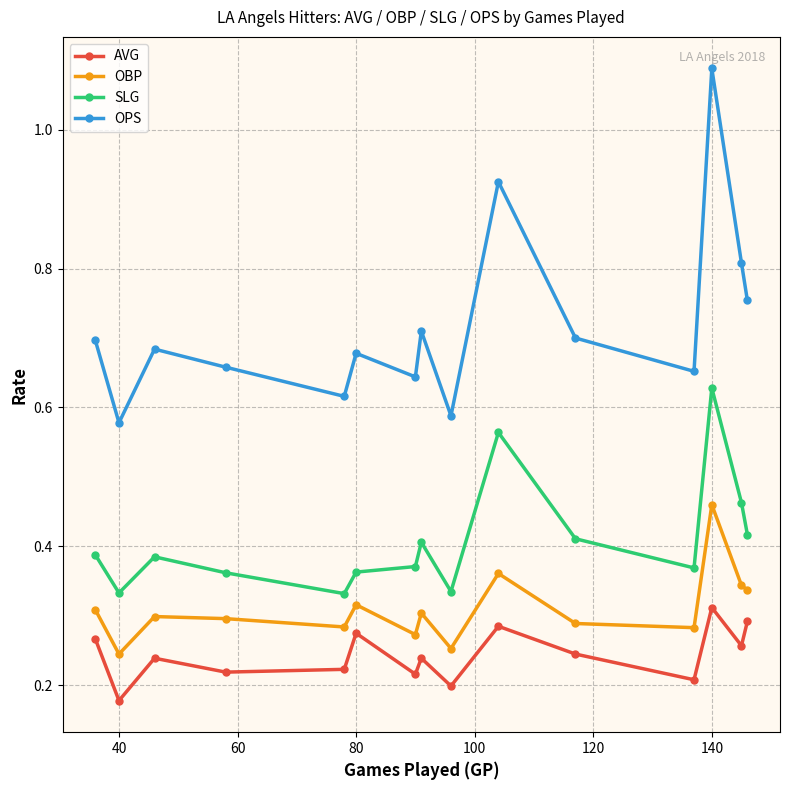

True or false: OPS and SLG cross at least once.

False